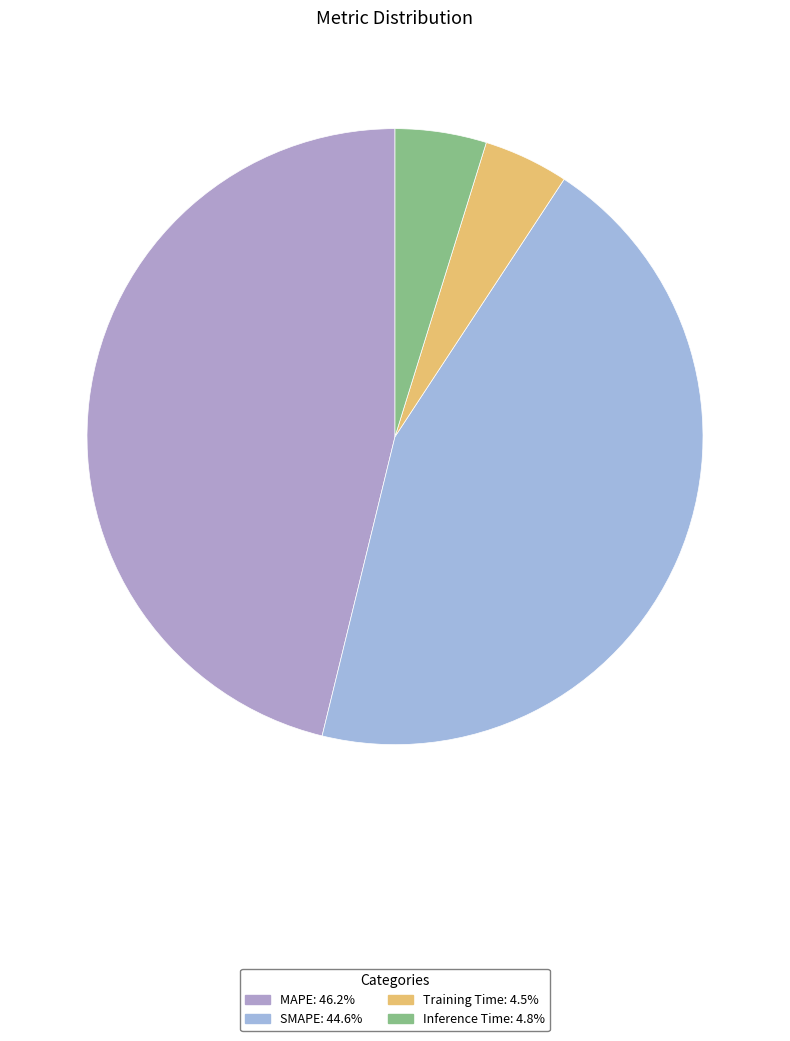

Which has a higher value, MAPE or SMAPE?

MAPE